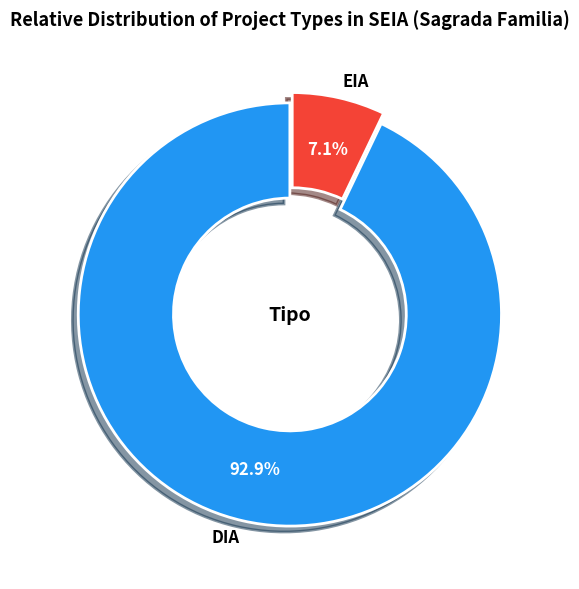

What percentage is the DIA slice, to the nearest percent?

93%